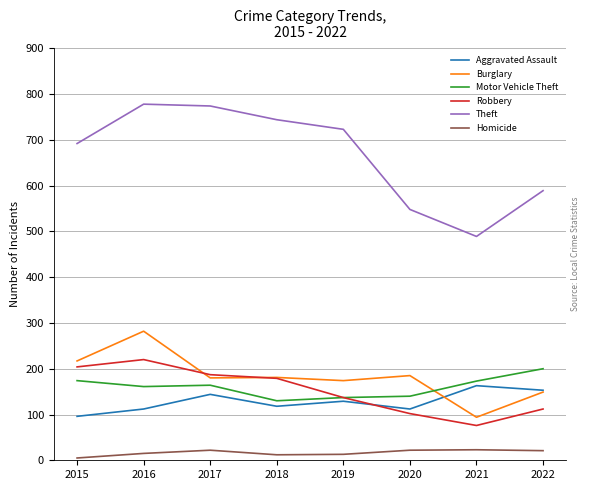

The Aggravated Assault series shows 251 at 2017. True or false?

False